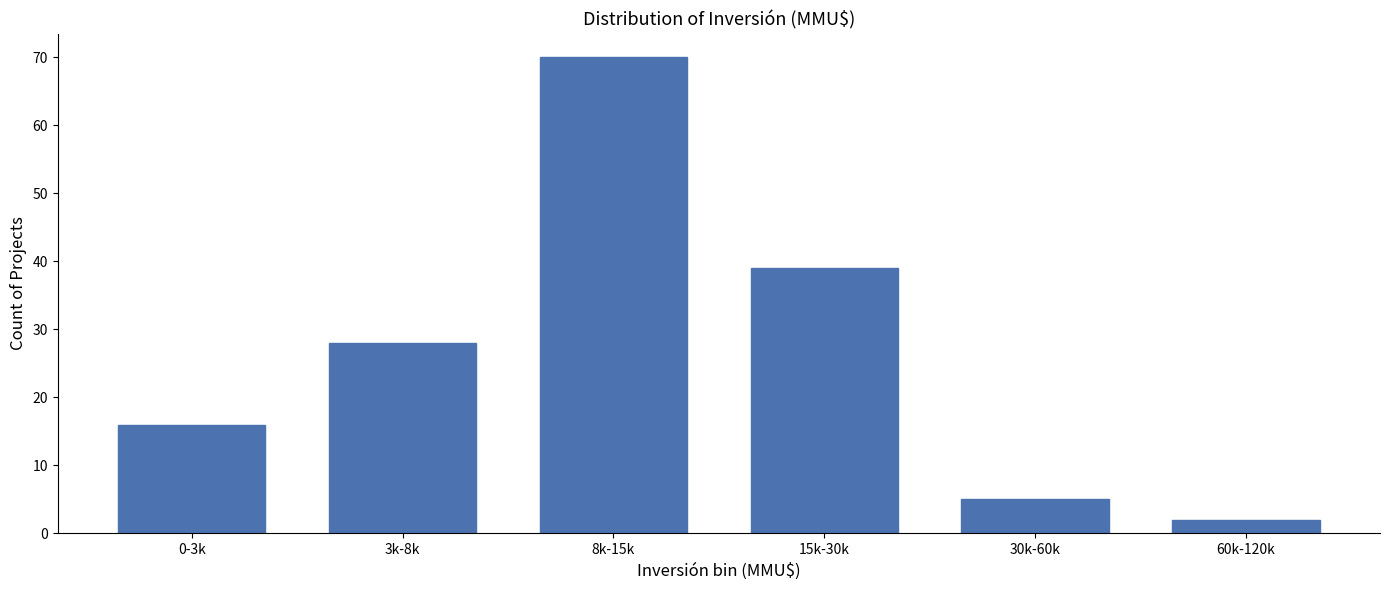

Reading left to right, extract all data points from this chart.

0-3k=16	3k-8k=28	8k-15k=70	15k-30k=39	30k-60k=5	60k-120k=2